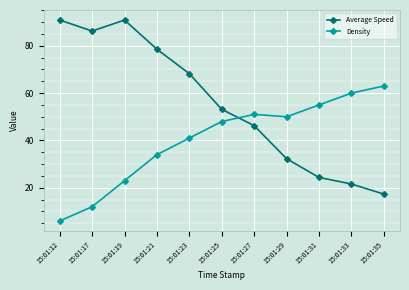

Reading left to right, extract all data points from this chart.

Average Speed: 15:01:12=90.9	15:01:17=86.2	15:01:19=90.9	15:01:21=78.5	15:01:23=68.2	15:01:25=53.1	15:01:27=46.3	15:01:29=32.3	15:01:31=24.4	15:01:33=21.6	15:01:35=17.3
Density: 15:01:12=6.0	15:01:17=12.0	15:01:19=23.0	15:01:21=34.0	15:01:23=41.0	15:01:25=48.0	15:01:27=51.0	15:01:29=50.0	15:01:31=55.0	15:01:33=60.0	15:01:35=63.0